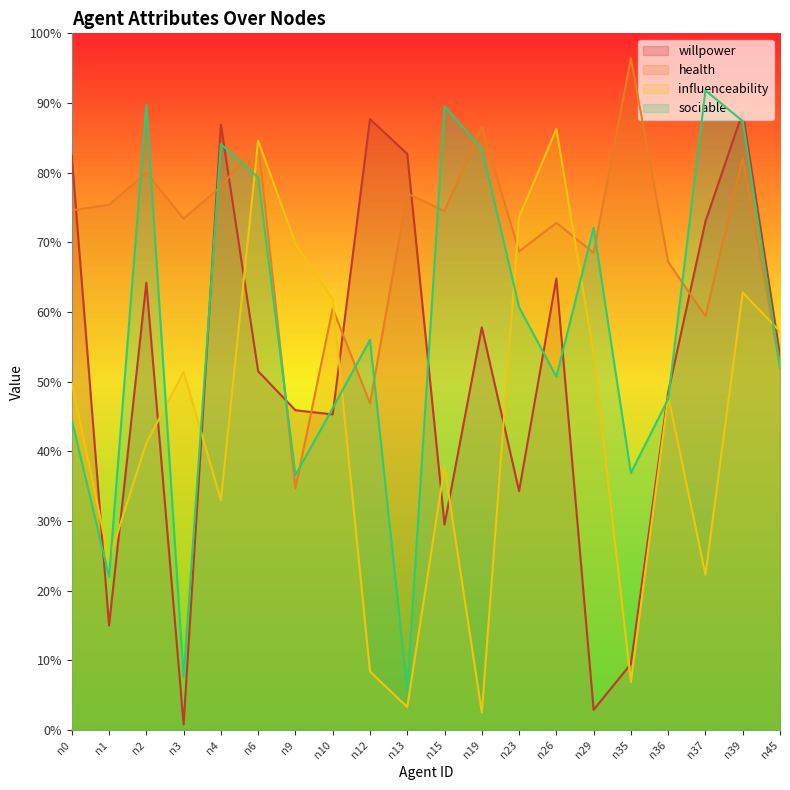

Which label corresponds to the largest value in the chart?

n35